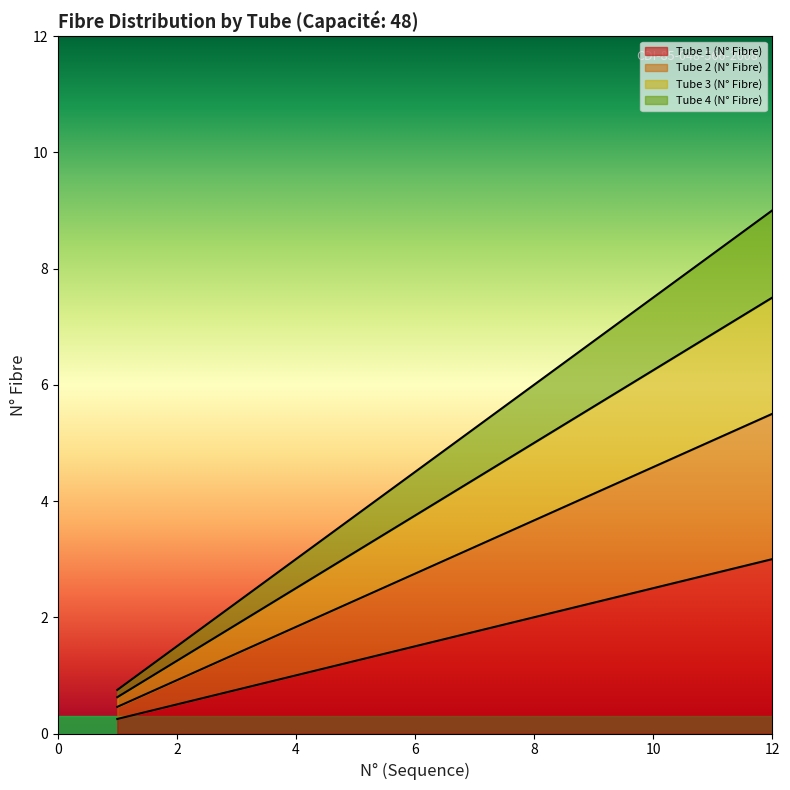

True or false: Tube 4 (N° Fibre) and Tube 3 (N° Fibre) intersect in this chart.

False